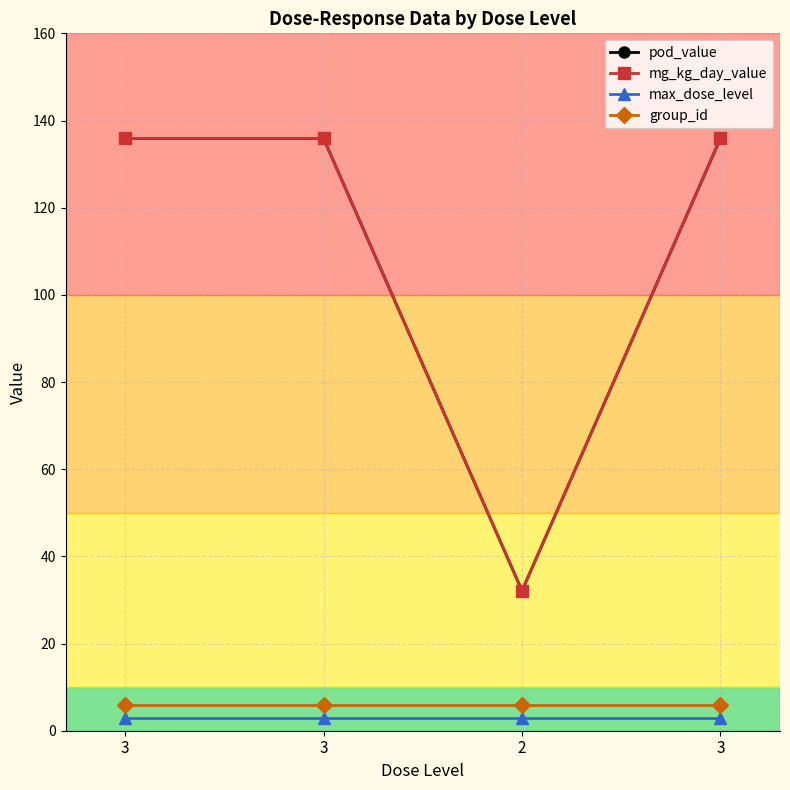

What is the approximate value of pod_value at 3?

135.9